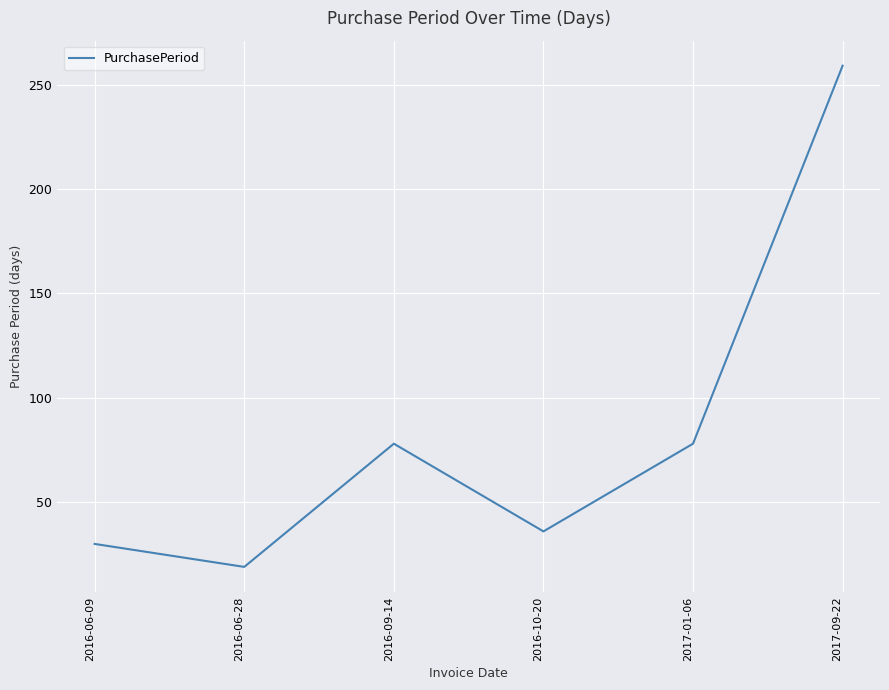

What is the change in value from 2016-06-09 to 2016-10-20?

+6